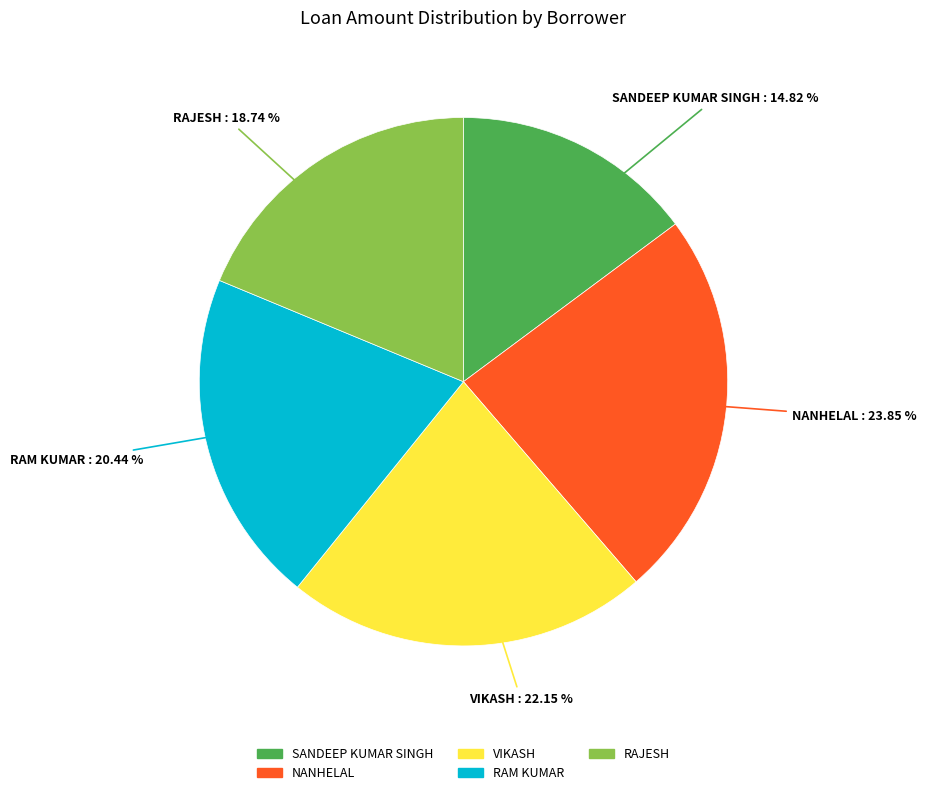

To the nearest percent, what is the average slice percentage?

20%